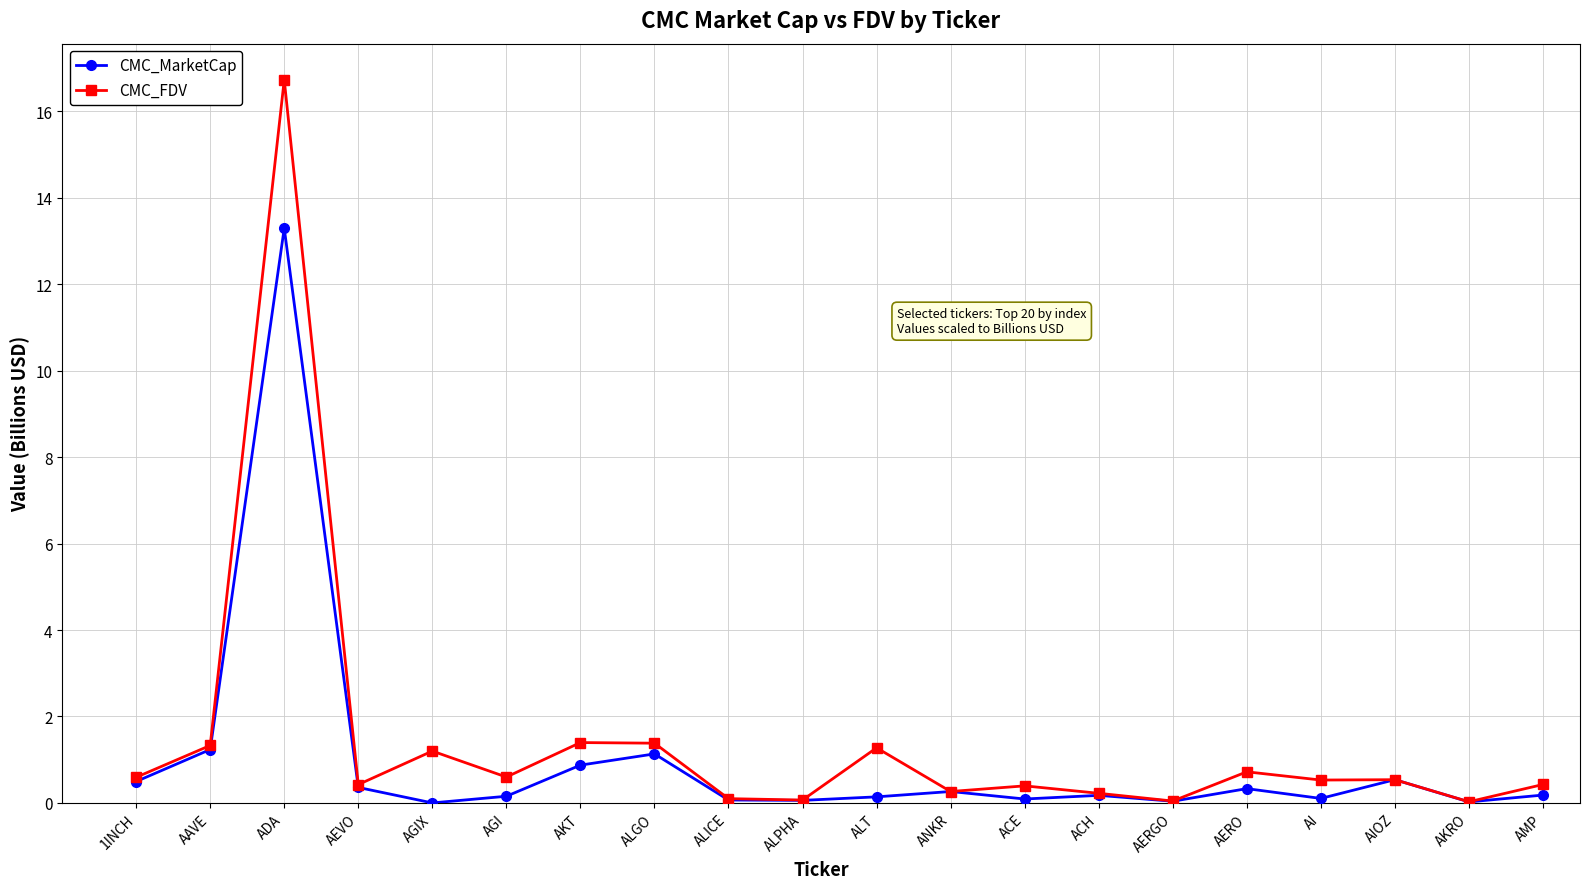

Rank the series by their maximum value, from lowest to highest.

CMC_MarketCap, CMC_FDV